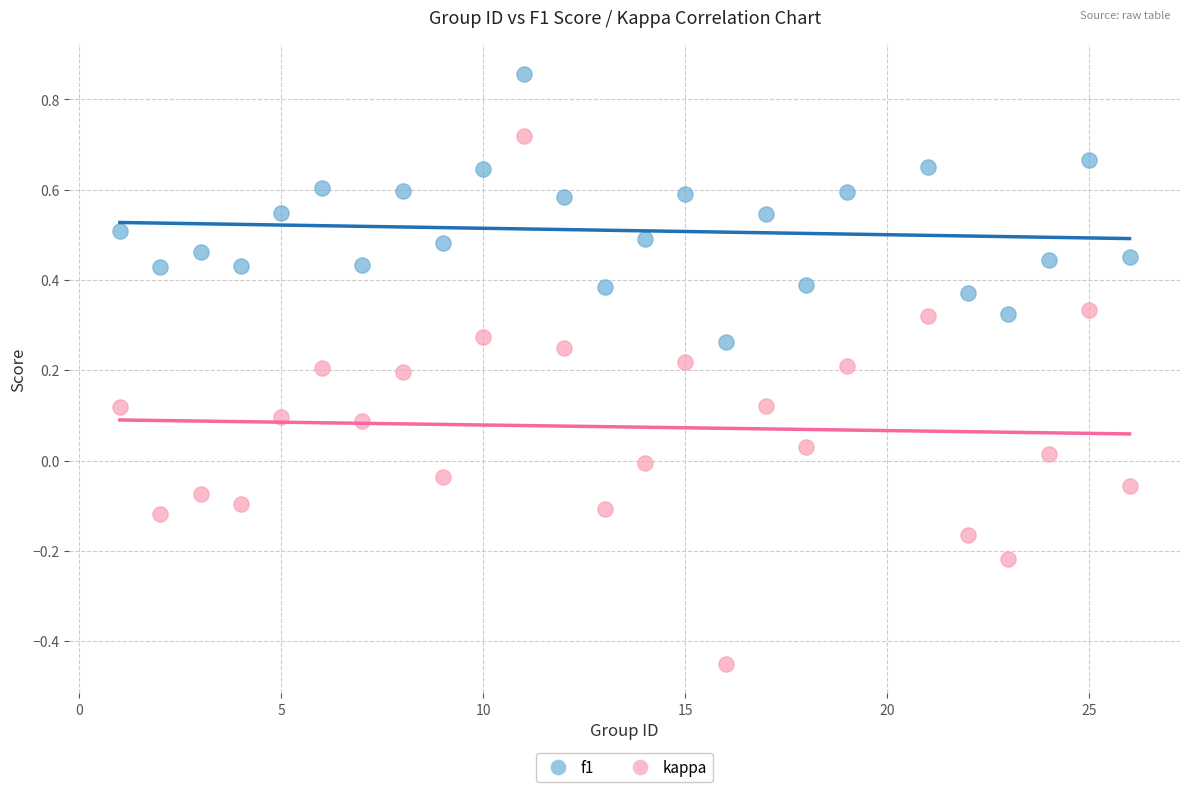

Which series reaches the maximum Y coordinate?

f1